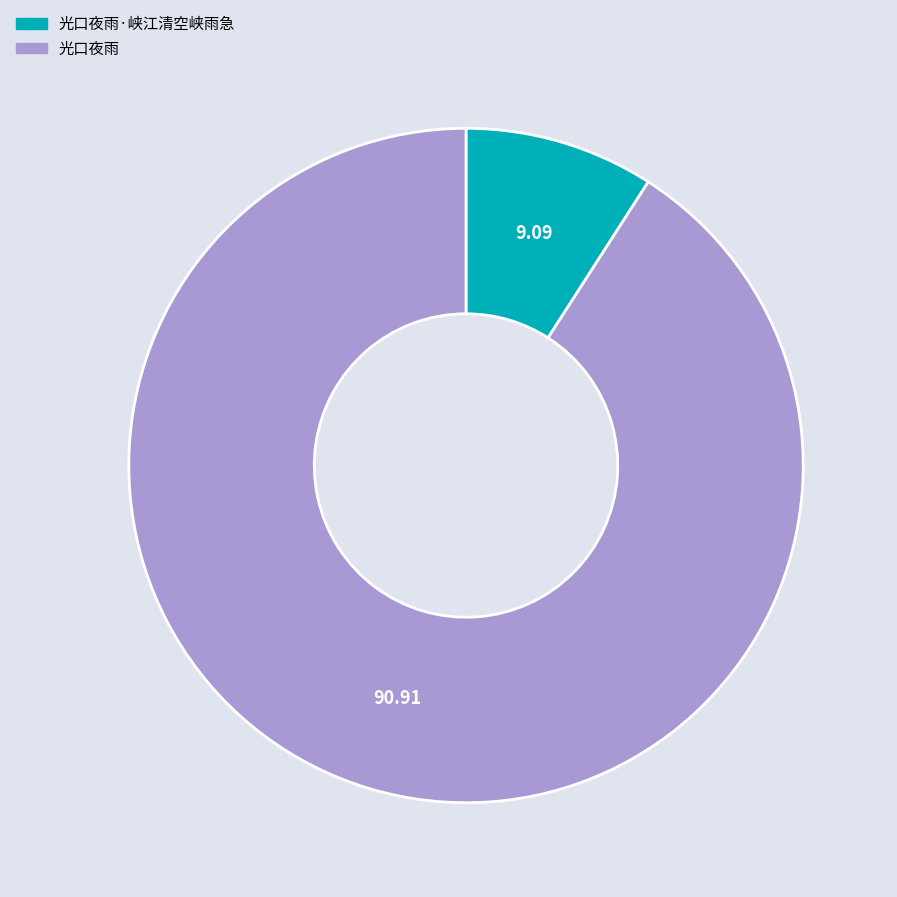

Is there any slice that represents more than half of the pie?

Yes